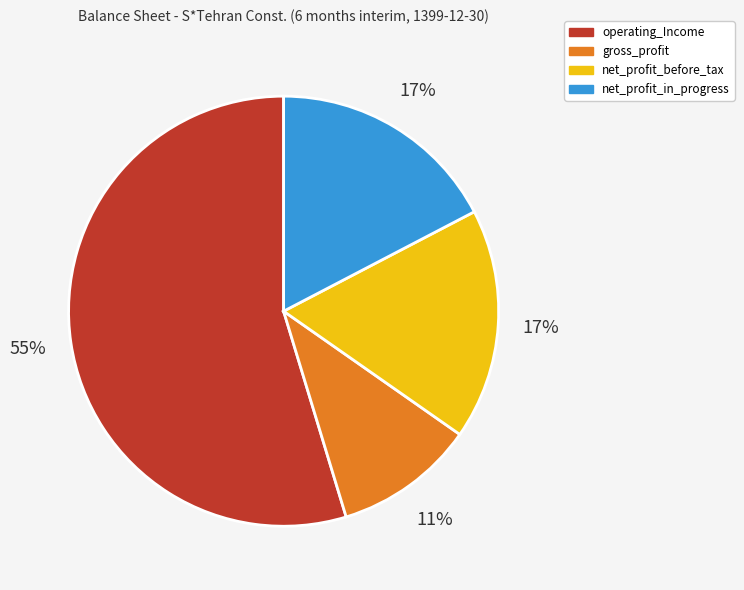

To the nearest percent, what portion does gross_profit represent?

11%